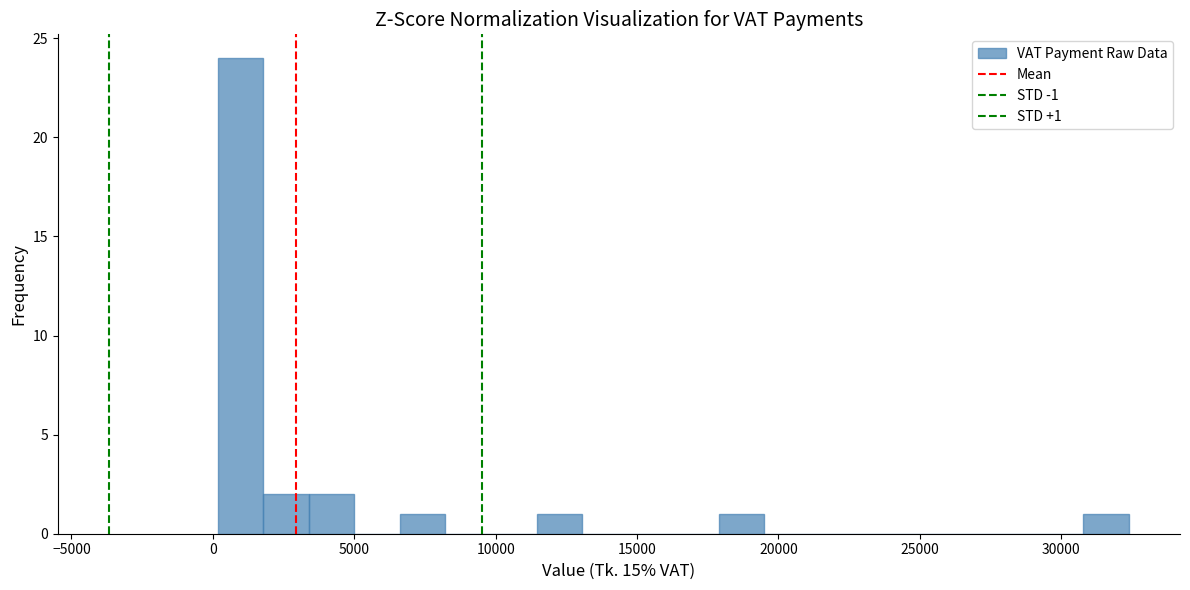

Around what value on the x-axis is the tallest bar? Give the approximate position of its centre, as read against the axis.

1000